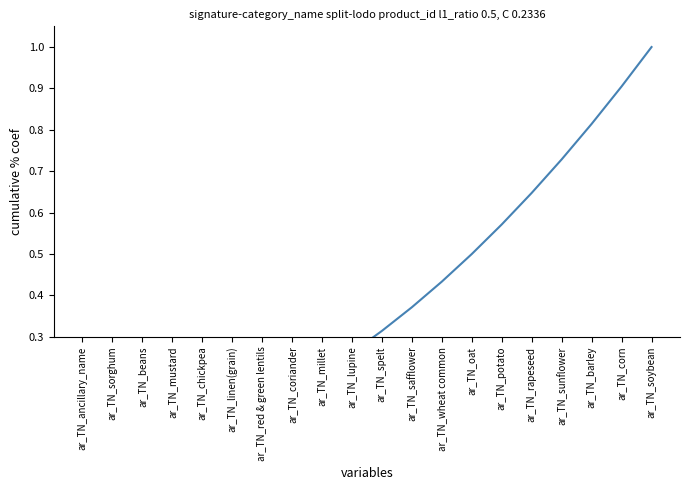

Which category has the lowest value across all series?

ar_TN_ancillary_name